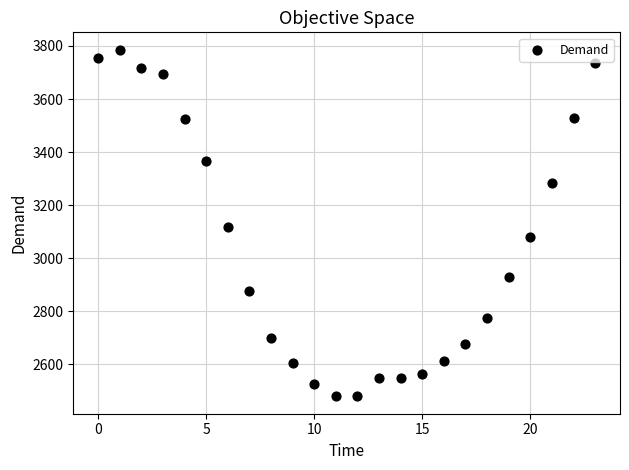

What is the range of Y values (max minus min)?

1307